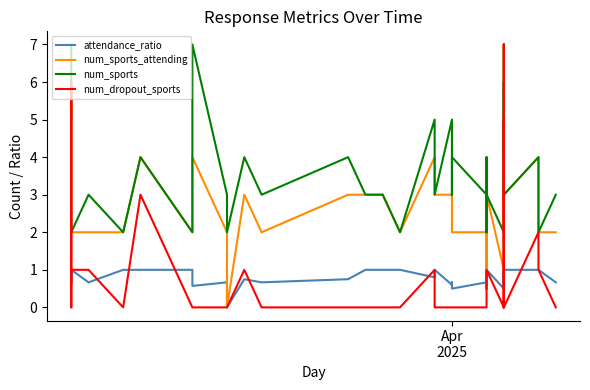

The value of num_sports at 33 is 8.0. True or false?

False